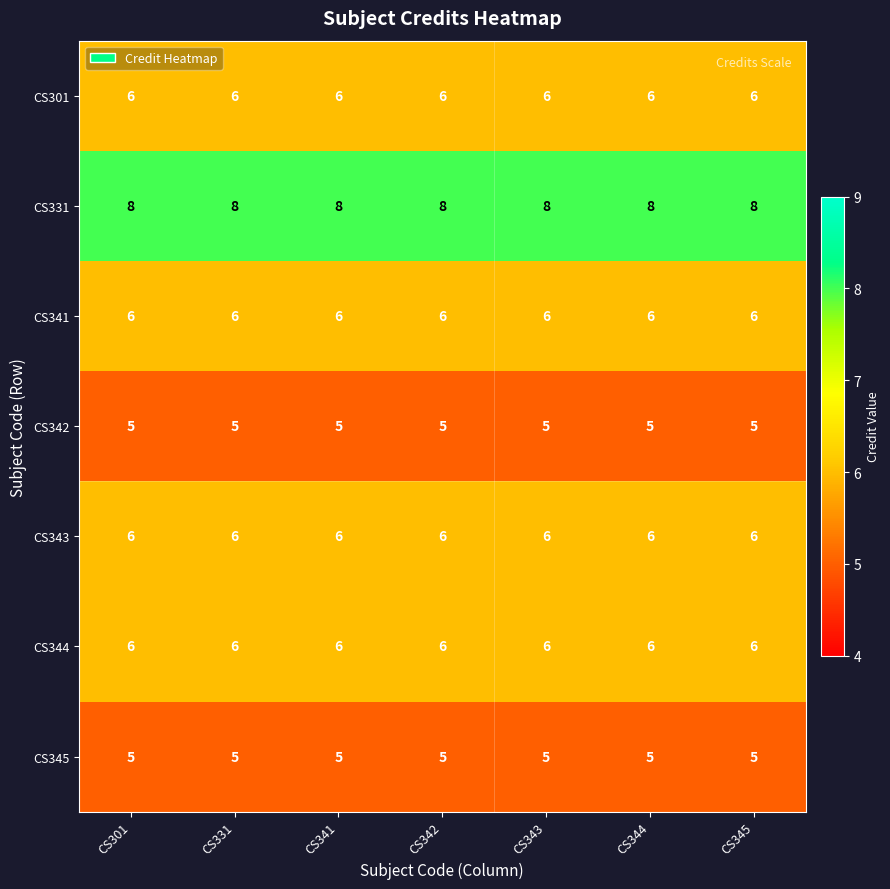

What is the highest value of the CS331 series?

8